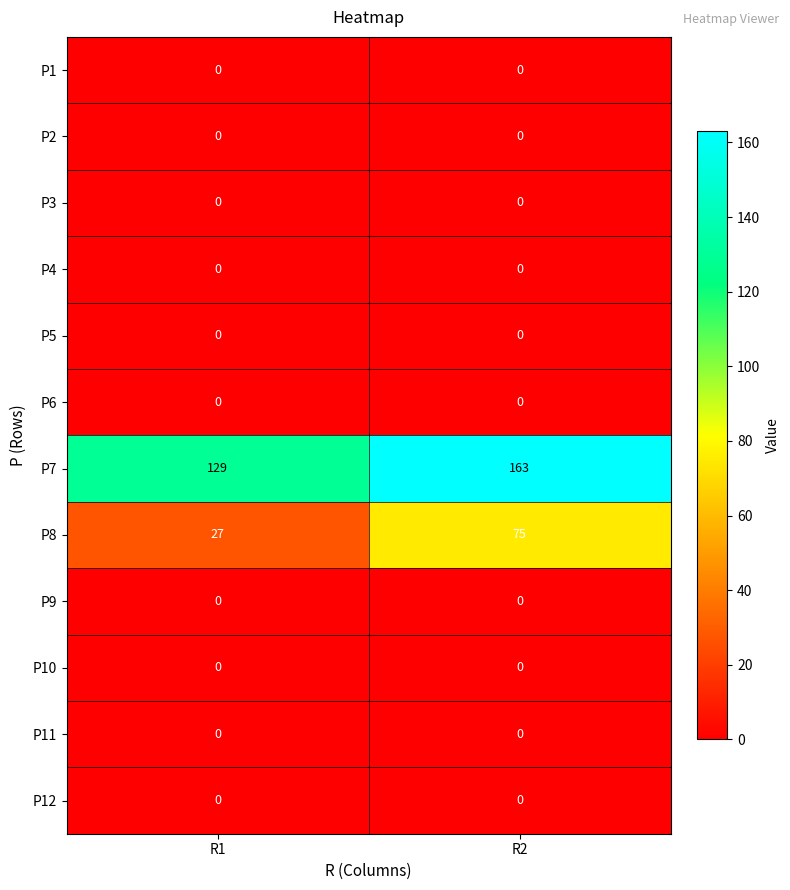

At how many categories does at least one series exceed 98?

2